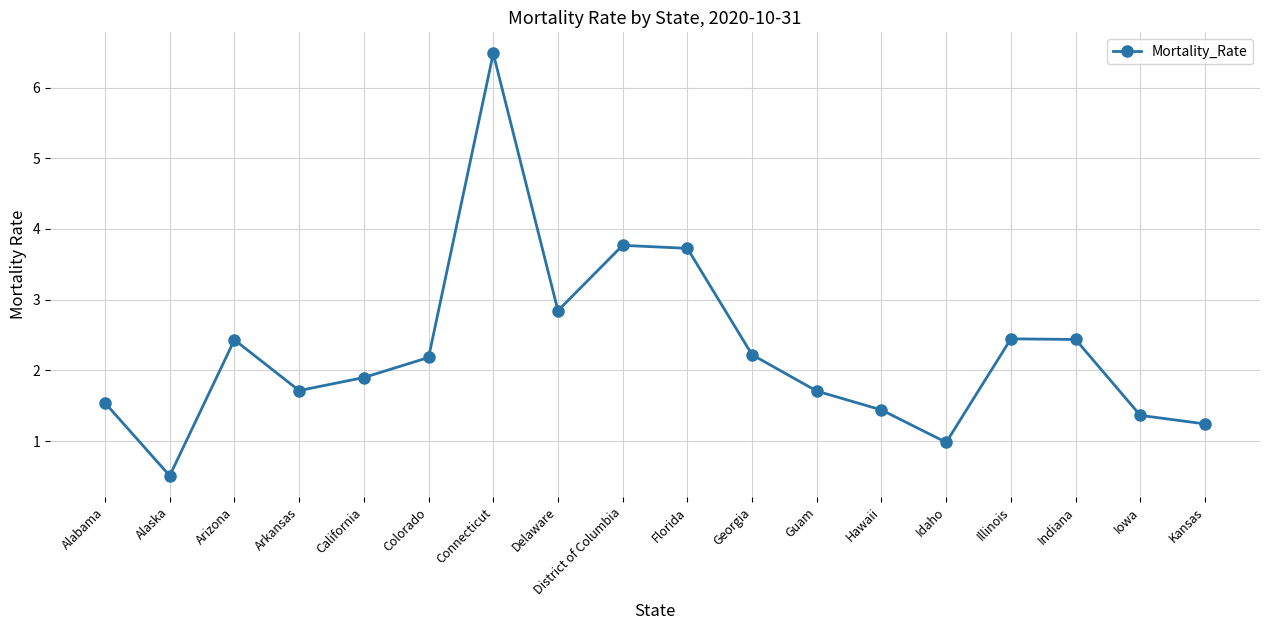

What is the approximate value at Hawaii?

1.4